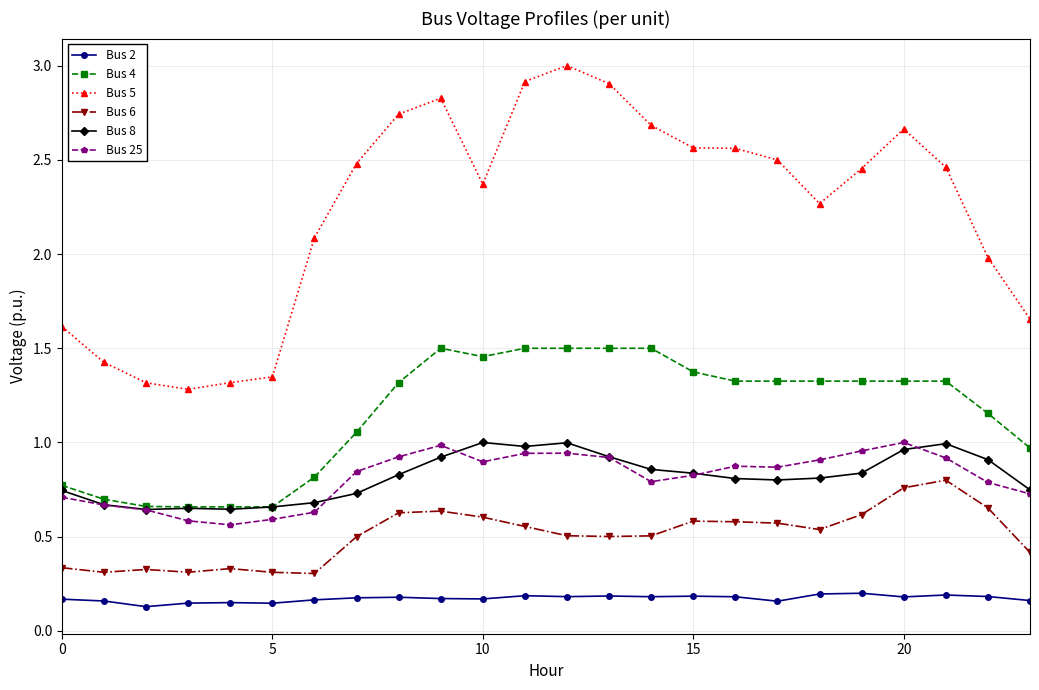

How many lines are shown in the chart?

6